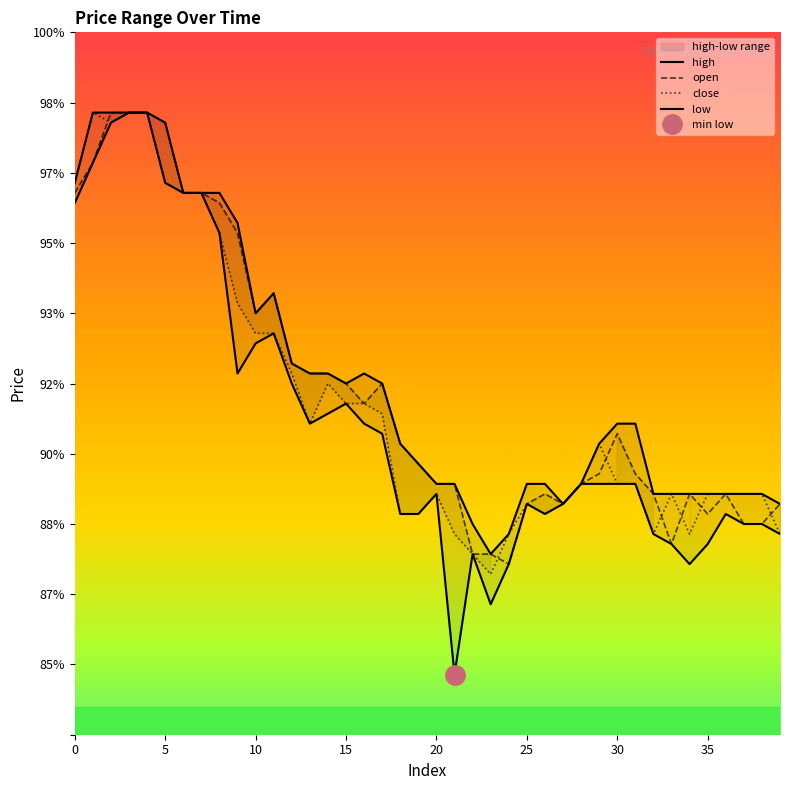

At which label is high closest to 3?

23